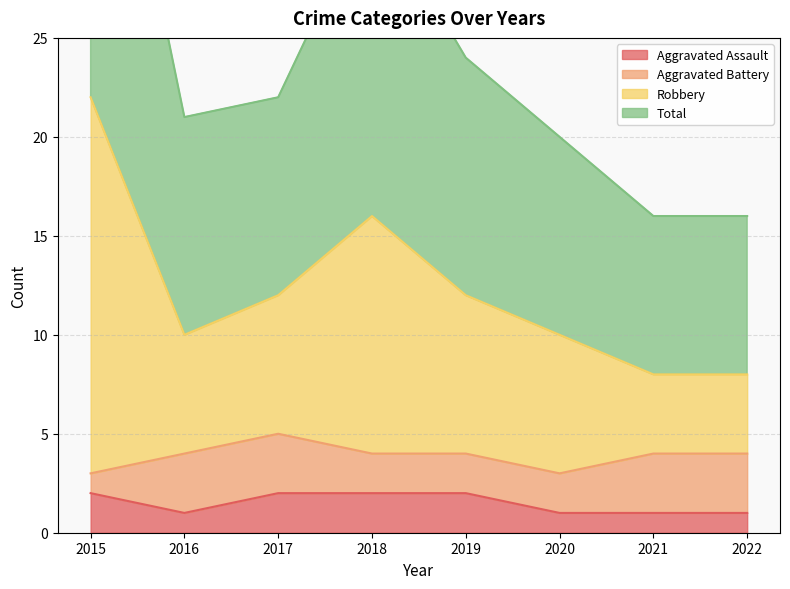

The Aggravated Assault series shows 2 at 2017. True or false?

True